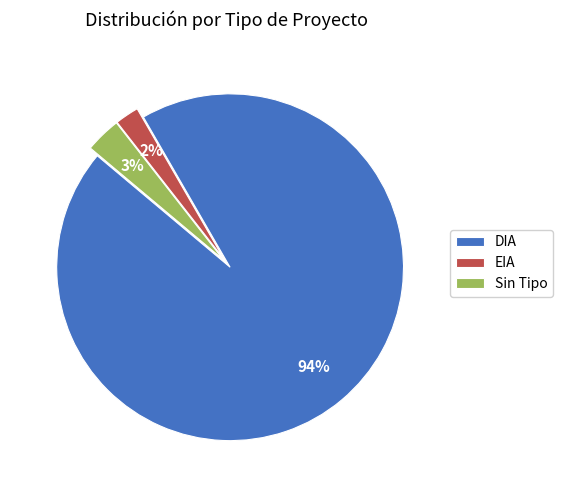

Which category has the smallest portion of the pie?

EIA